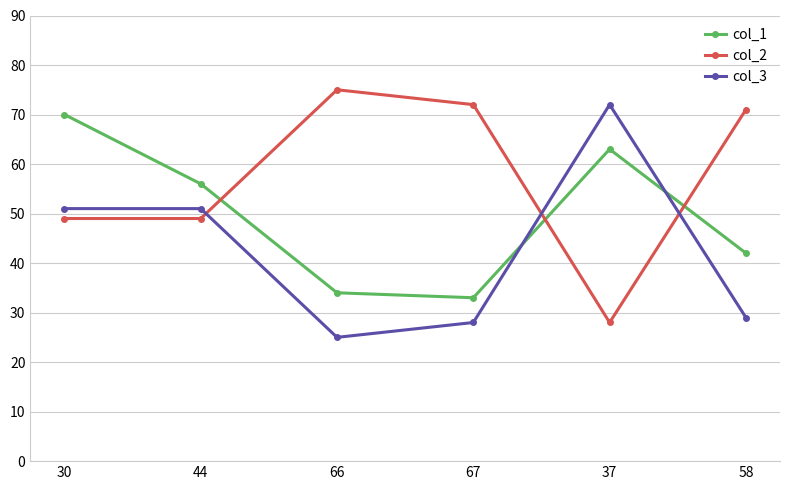

Between which two adjacent categories do col_3 and col_1 first intersect?

67 and 37